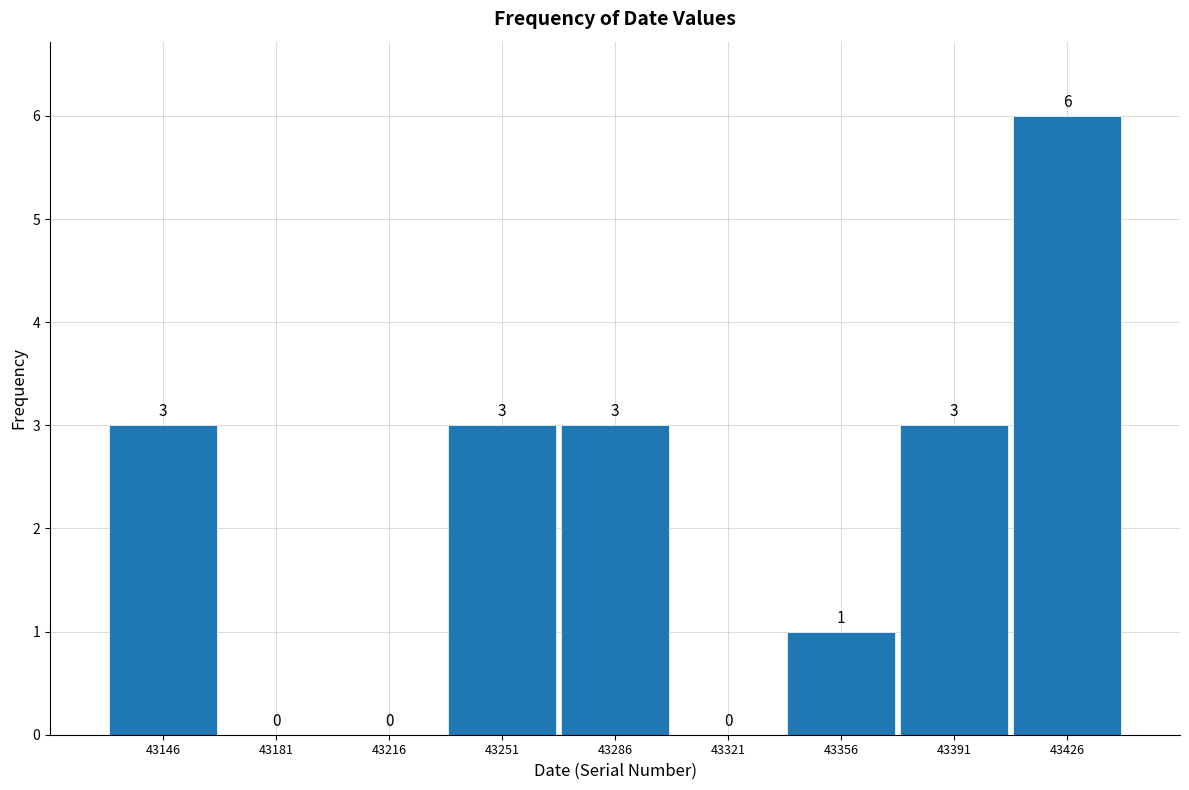

Over which range of the x-axis is the bar tallest?

43410 to 43445